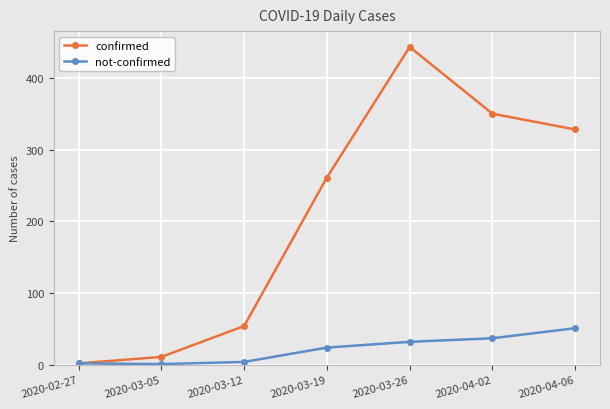

How many values in the not-confirmed series are below 24?

3